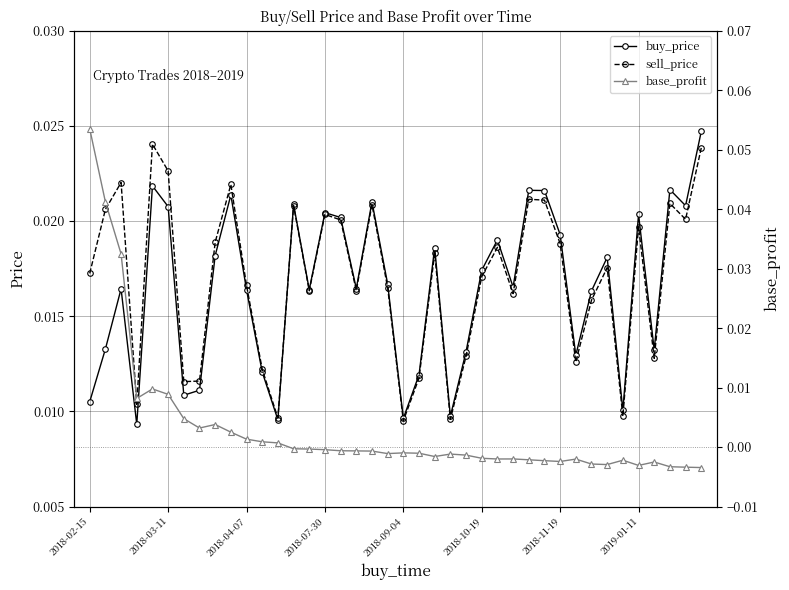

How many interior local valleys does the buy_price series have?

12